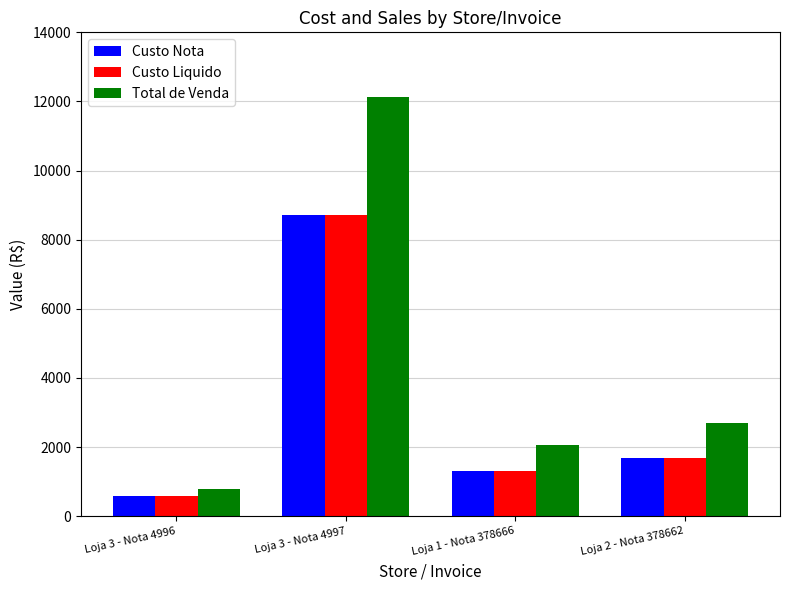

What is the sum of all Custo Nota values?

12291.4